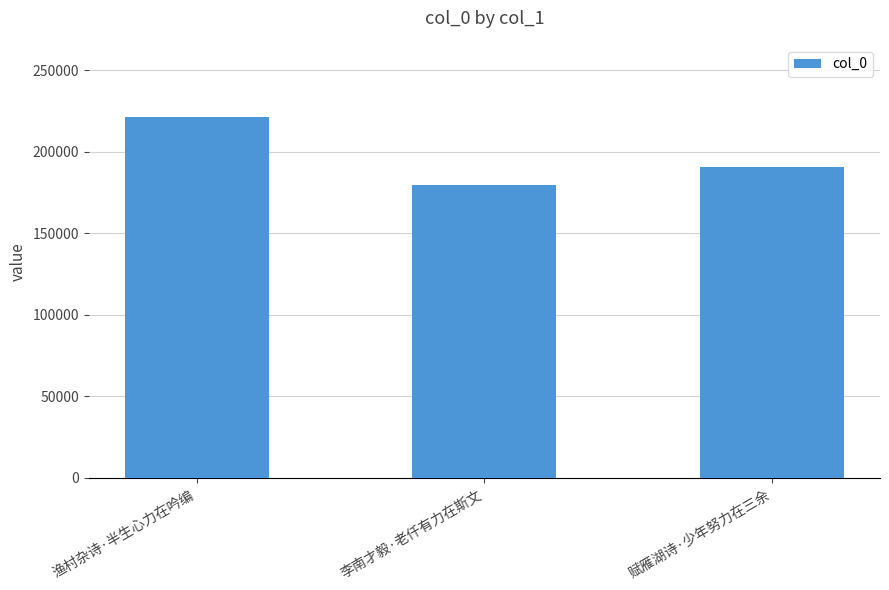

Reading right to left, extract all data points from this chart.

190539	179949	221367